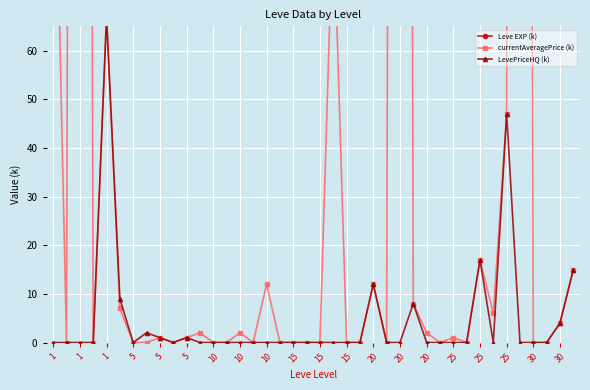

True or false: LevePriceHQ (k) and Leve EXP (k) intersect in this chart.

False